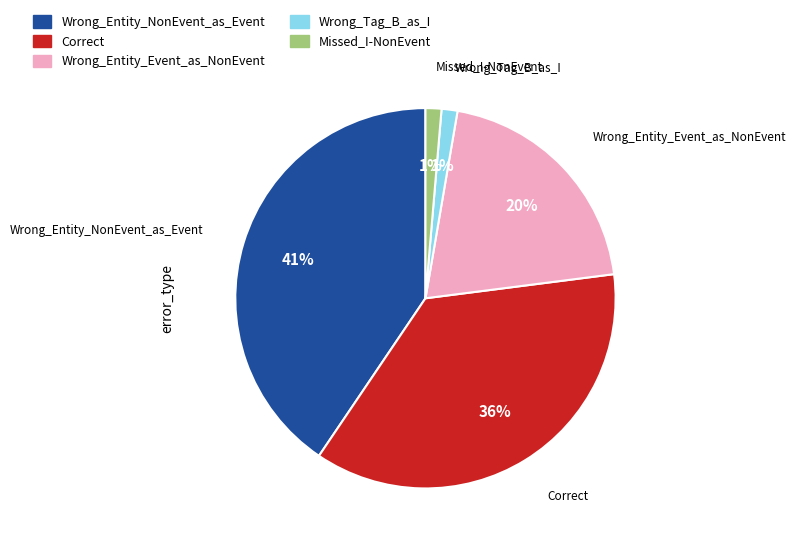

Which has a higher value, Wrong_Entity_NonEvent_as_Event or Correct?

Wrong_Entity_NonEvent_as_Event